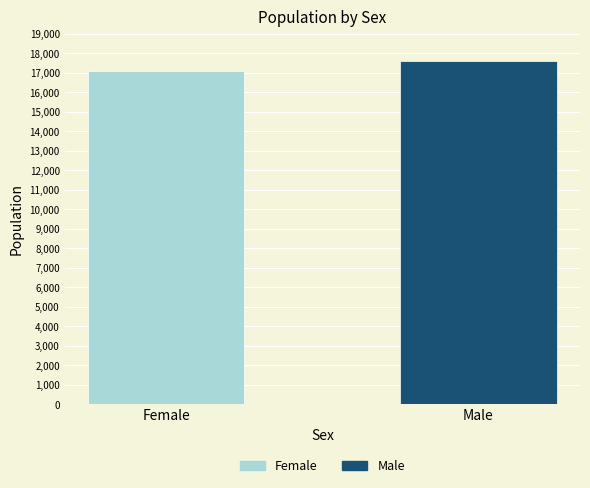

What is the maximum value shown in the chart?

17631